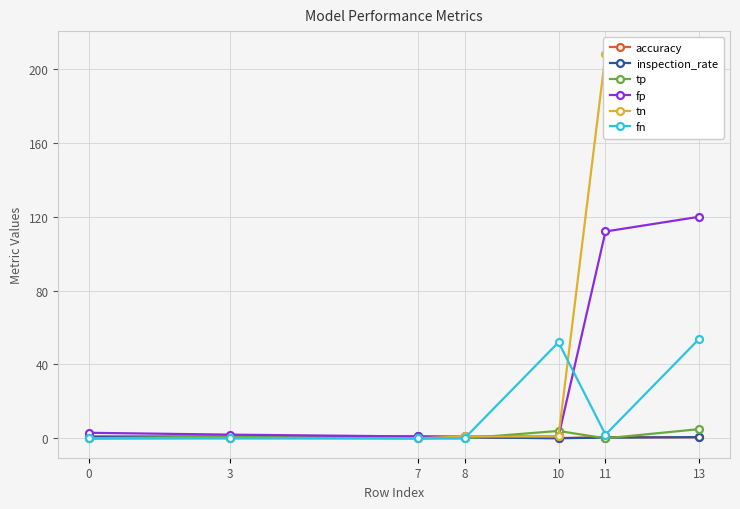

What is the average value of the tp series?

1.4